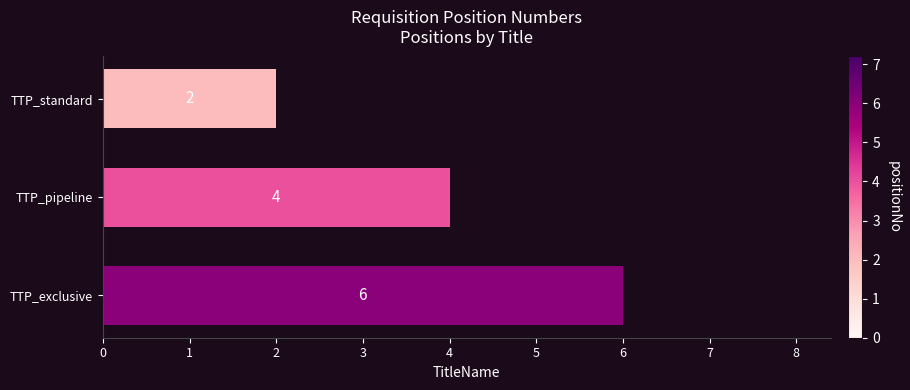

Reading bottom to top, transcribe all the data shown in this chart.

6	4	2